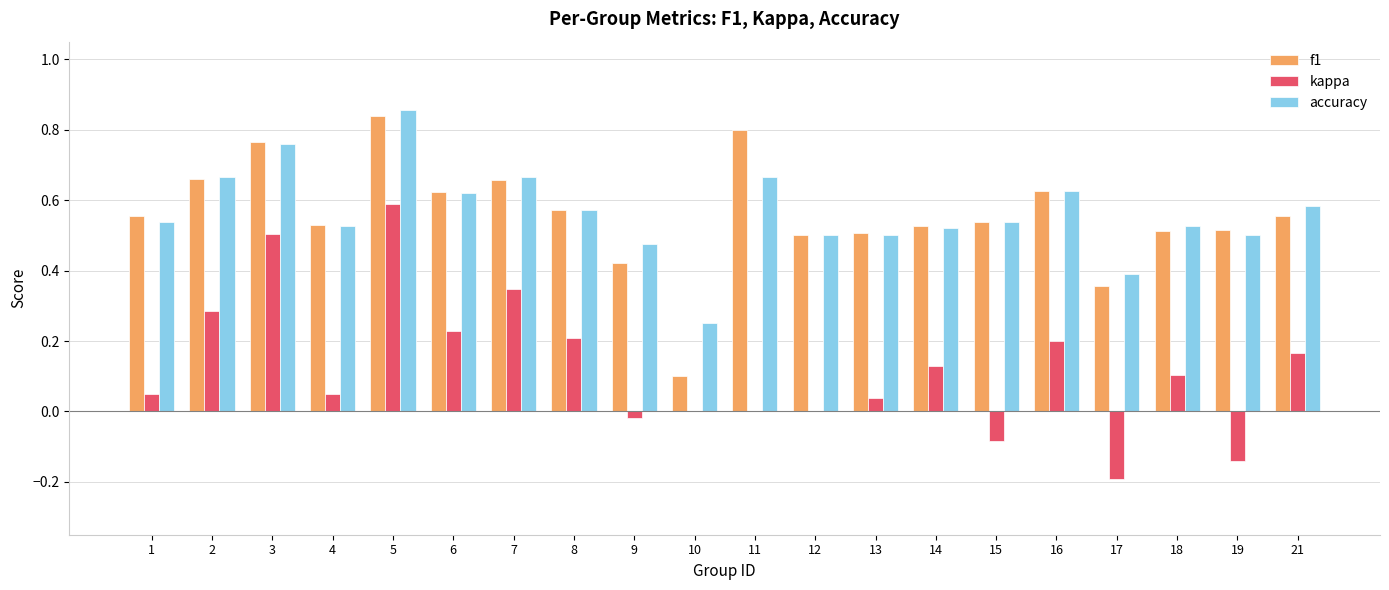

What is the total value across all series at 2?

1.6